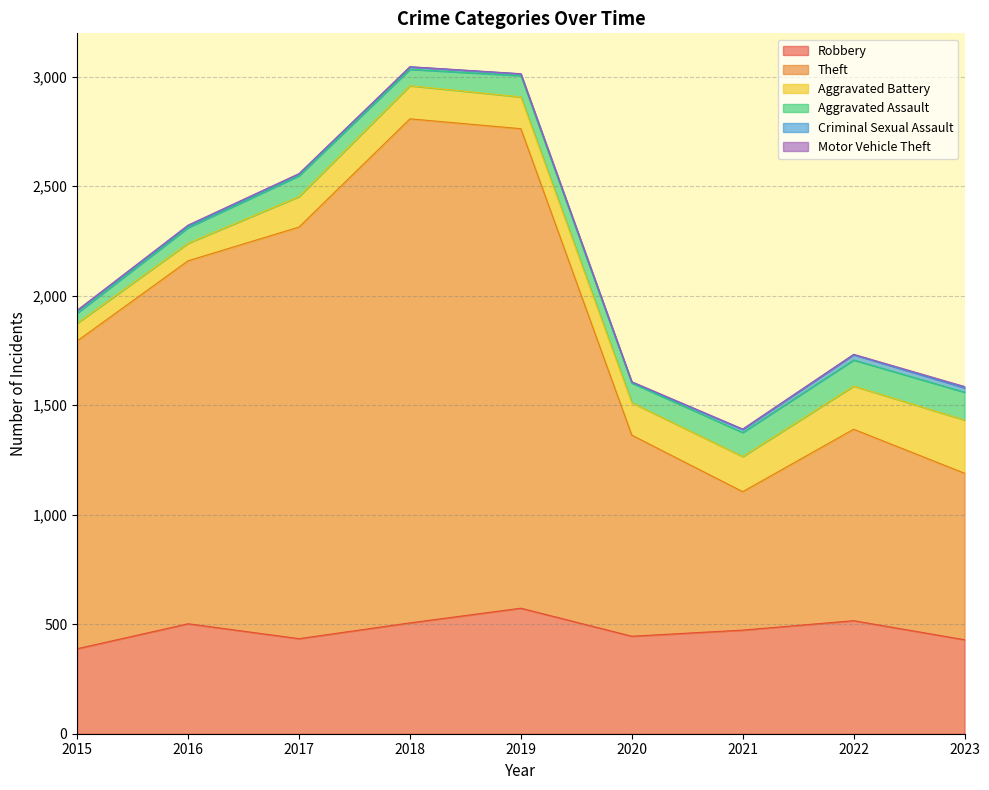

What are all the series names shown in the legend?

Robbery, Theft, Aggravated Battery, Aggravated Assault, Criminal Sexual Assault, Motor Vehicle Theft